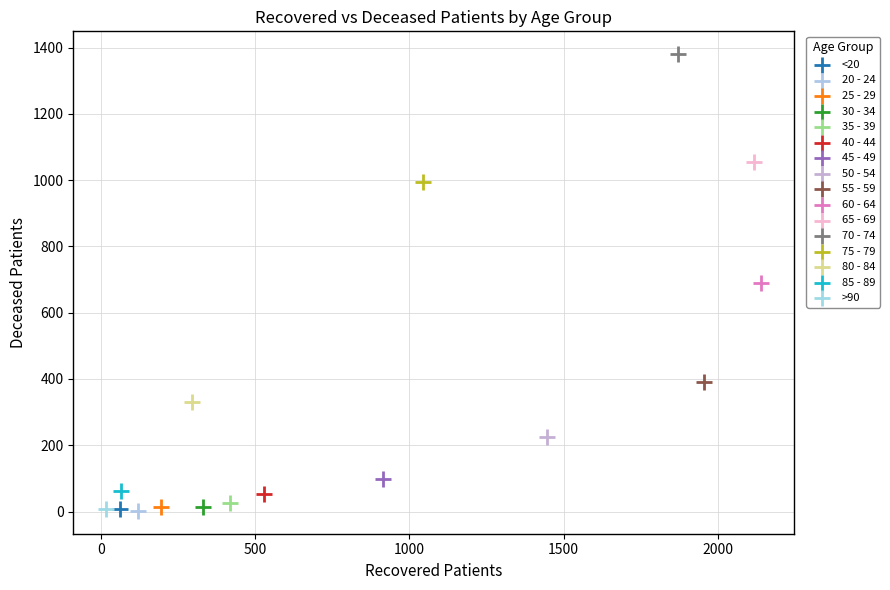

What are all the series names shown in the legend?

<20, 20 - 24, 25 - 29, 30 - 34, 35 - 39, 40 - 44, 45 - 49, 50 - 54, 55 - 59, 60 - 64, 65 - 69, 70 - 74, 75 - 79, 80 - 84, 85 - 89, >90